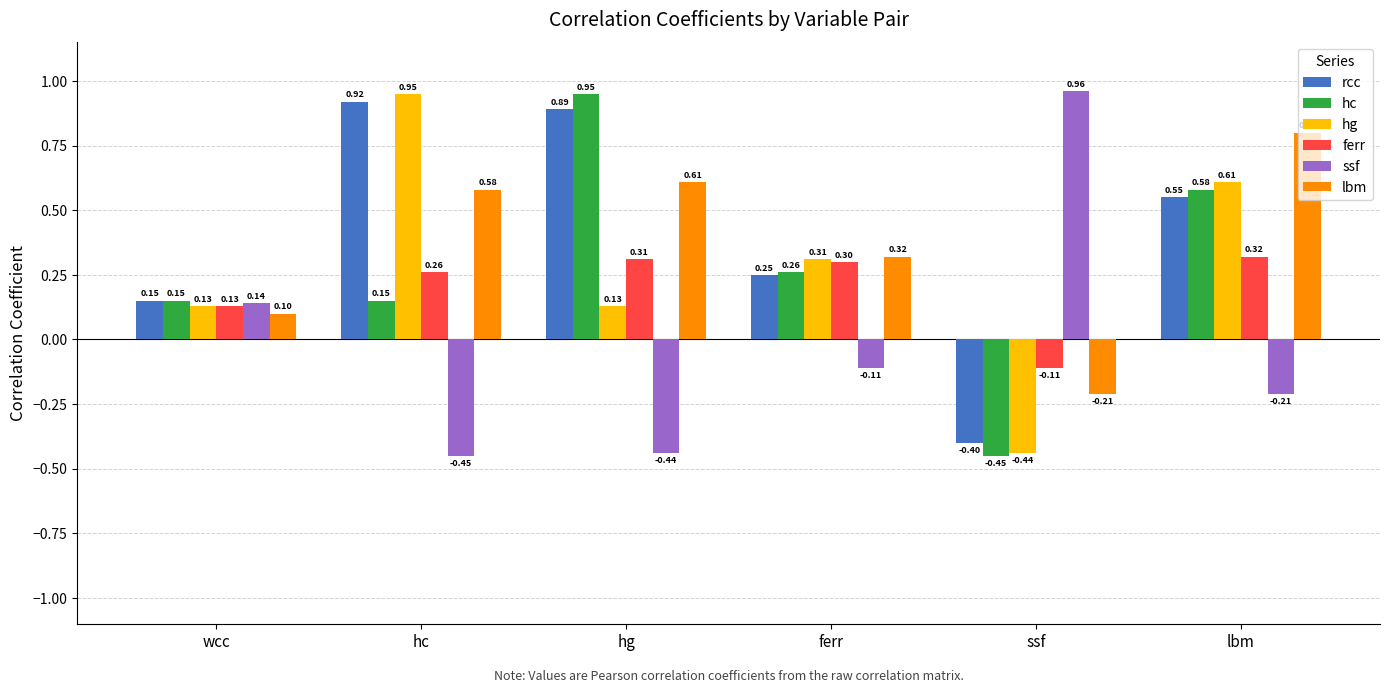

Rank the series at hc from lowest to highest value.

ssf, hc, ferr, lbm, rcc, hg